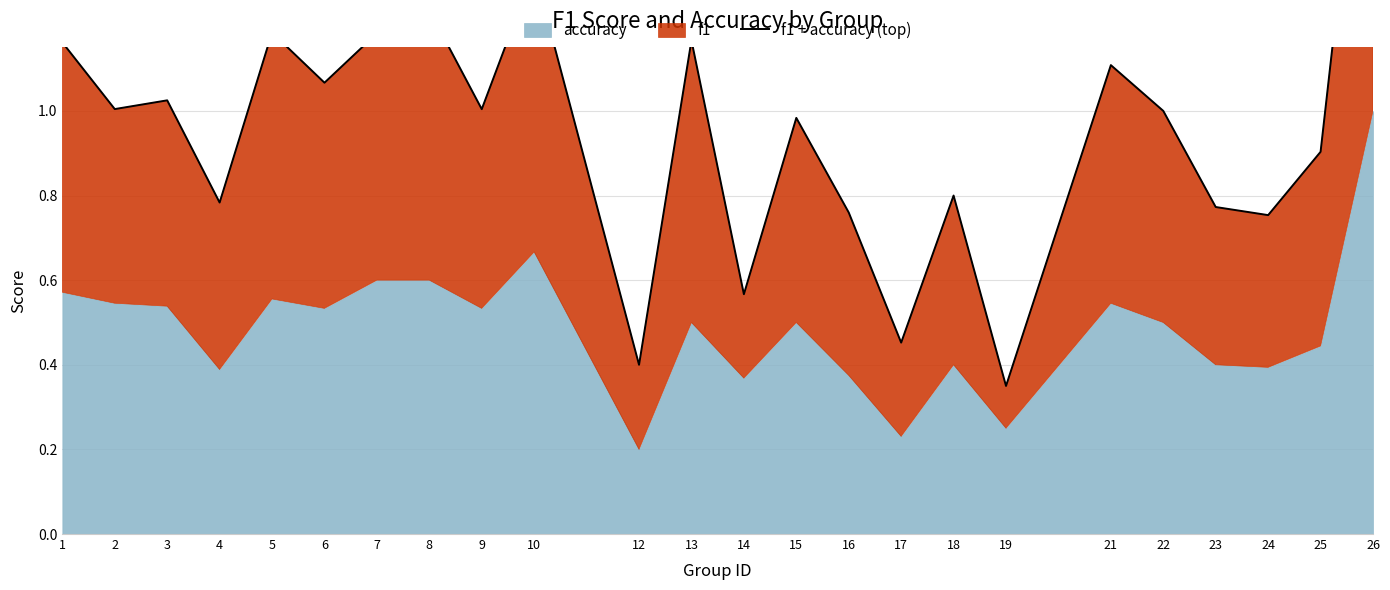

Reading right to left, what are all the values shown in this chart?

2.0	0.9	0.8	0.8	1.0	1.1	0.3	0.8	0.5	0.8	1.0	0.6	1.2	0.4	1.3	1.0	1.2	1.2	1.1	1.2	0.8	1.0	1.0	1.2